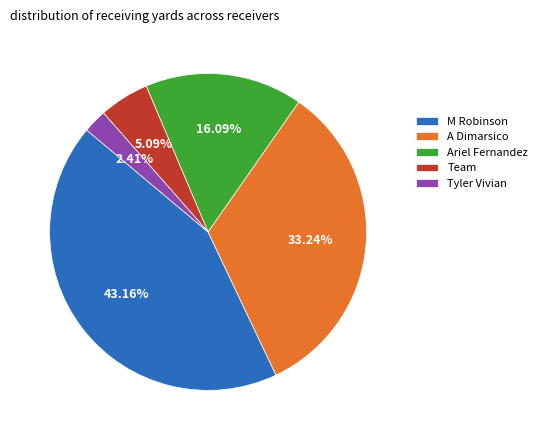

To the nearest percent, what portion does Ariel Fernandez represent?

16%